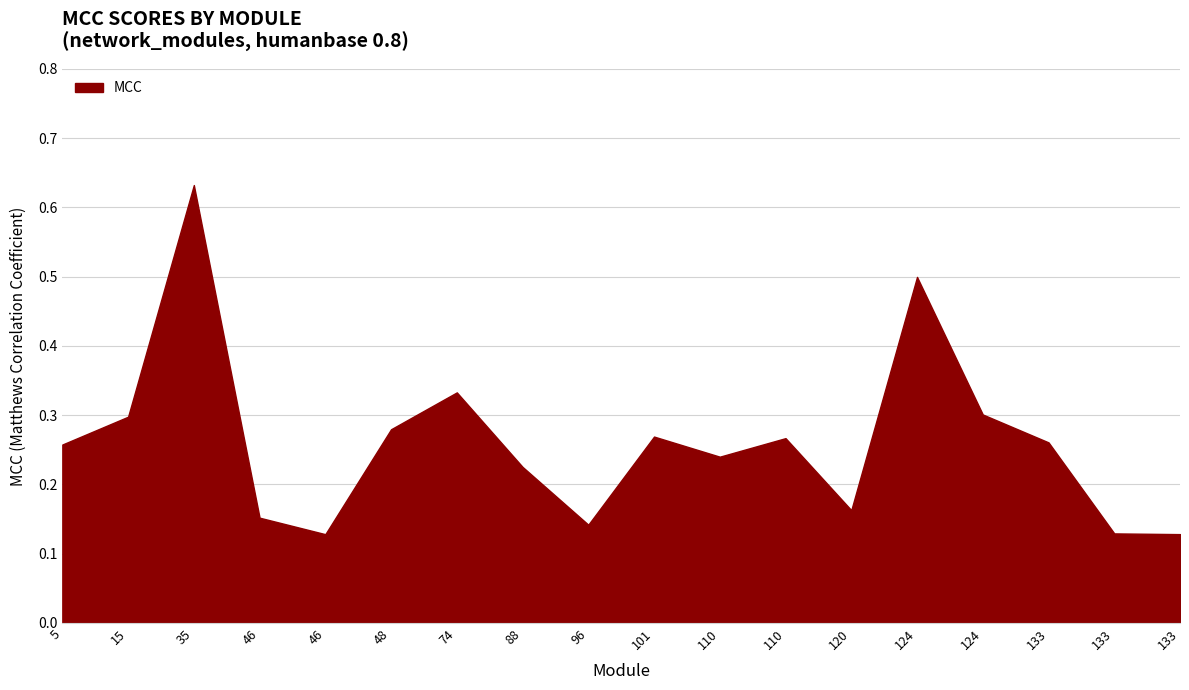

Which label corresponds to the largest value in the chart?

35